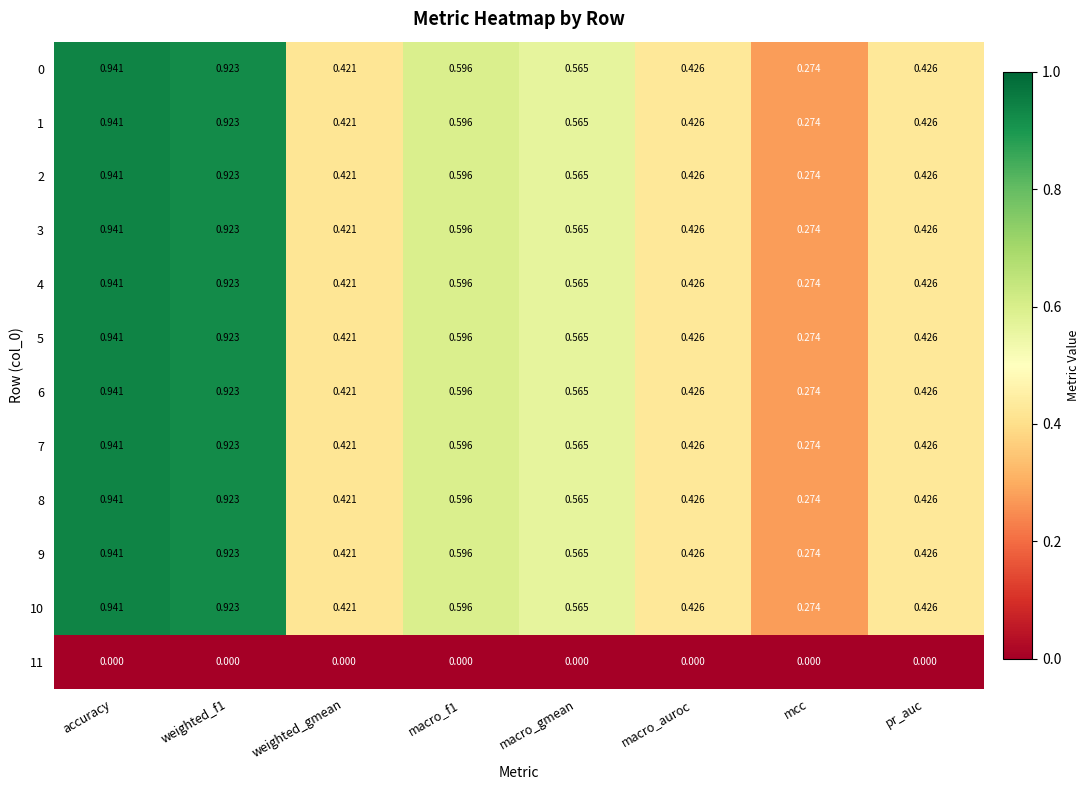

Is the value of 0 at weighted_gmean greater than the value of 1 at macro_gmean?

No